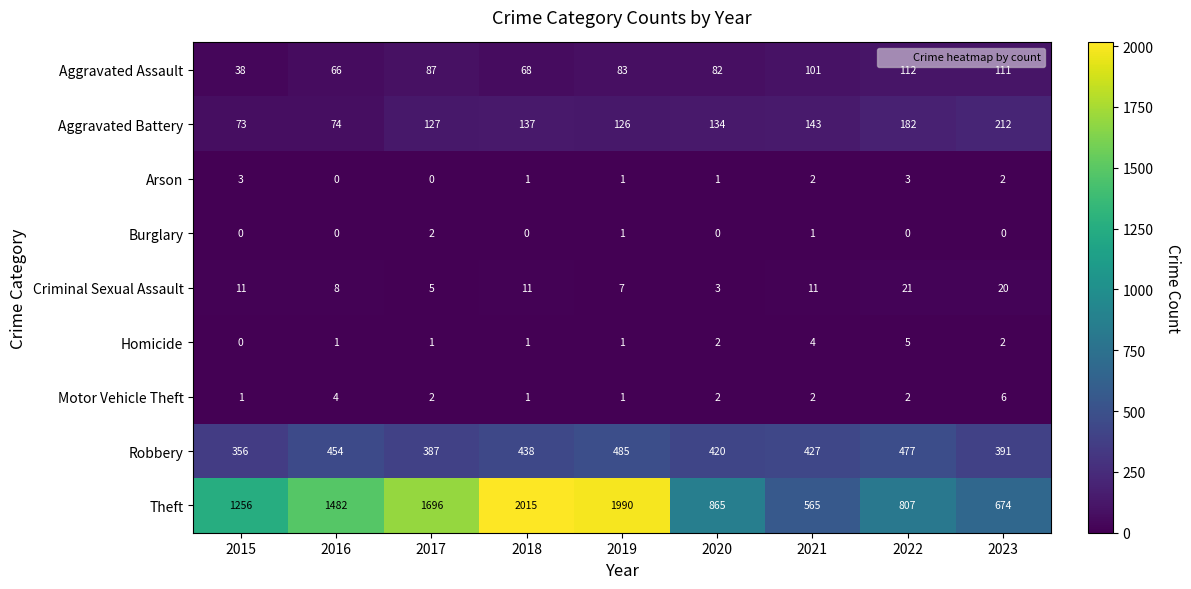

Is it true that Arson equals 2 at 2023?

True